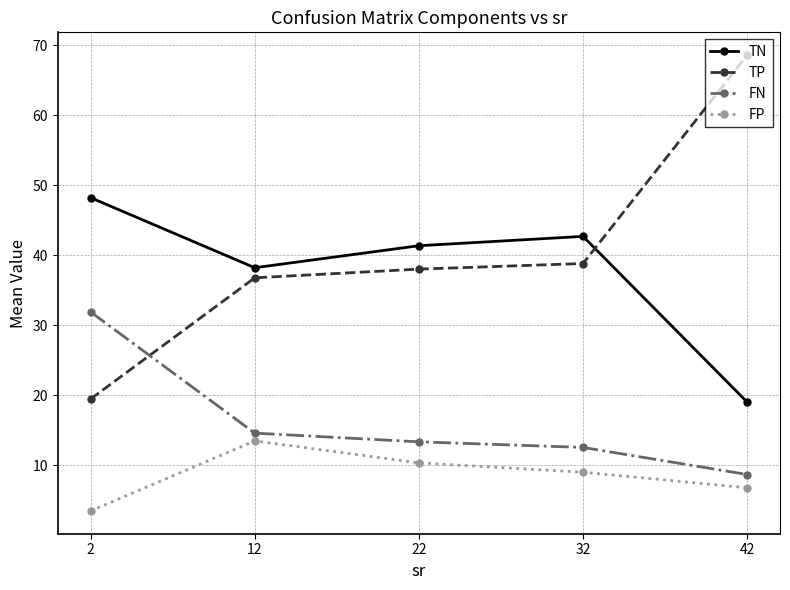

How many series are shown in this chart?

4